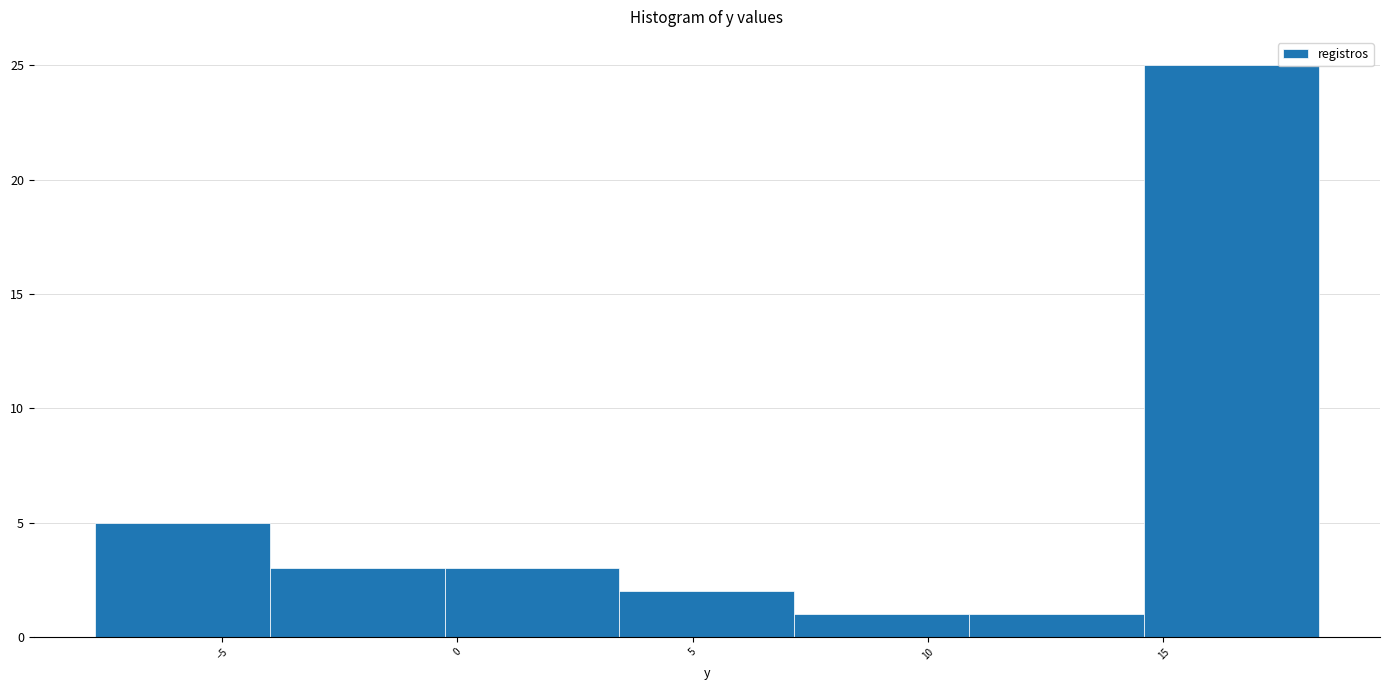

Reading left to right, transcribe this chart: for each bar, give the range it covers on the x-axis and its height. Neither the bar edges nor the heights are printed on the chart, so give them approximately, as read against the axes.

-7.5 to -4.0: 5
-4.0 to -0.5: 3
-0.5 to 3.5: 3
3.5 to 7.0: 2
7.0 to 11.0: 1
11.0 to 14.5: 1
14.5 to 18.5: 25